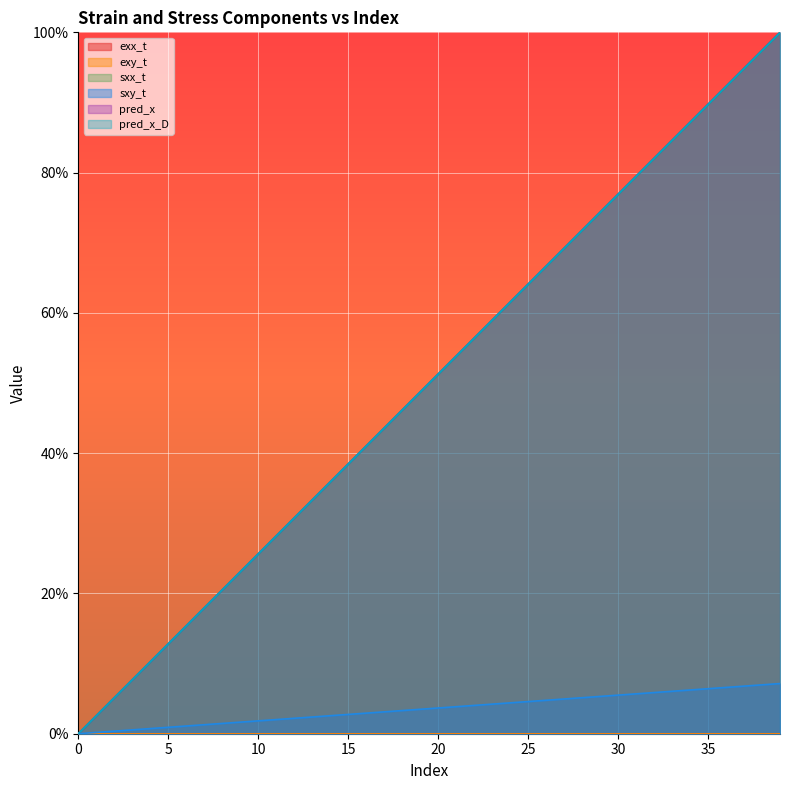

How many data points in sxy_t are above 3?

23